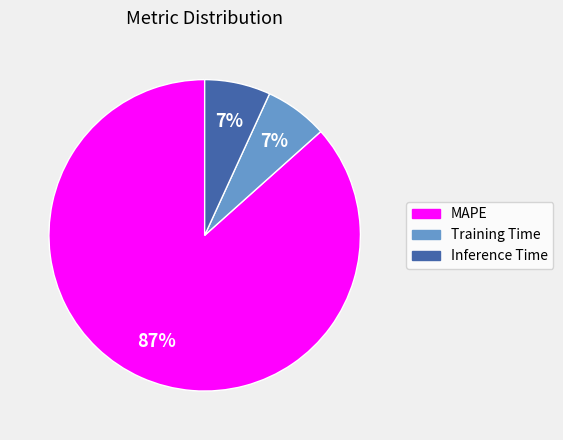

Is the sum of MAPE and Training Time greater than half?

Yes